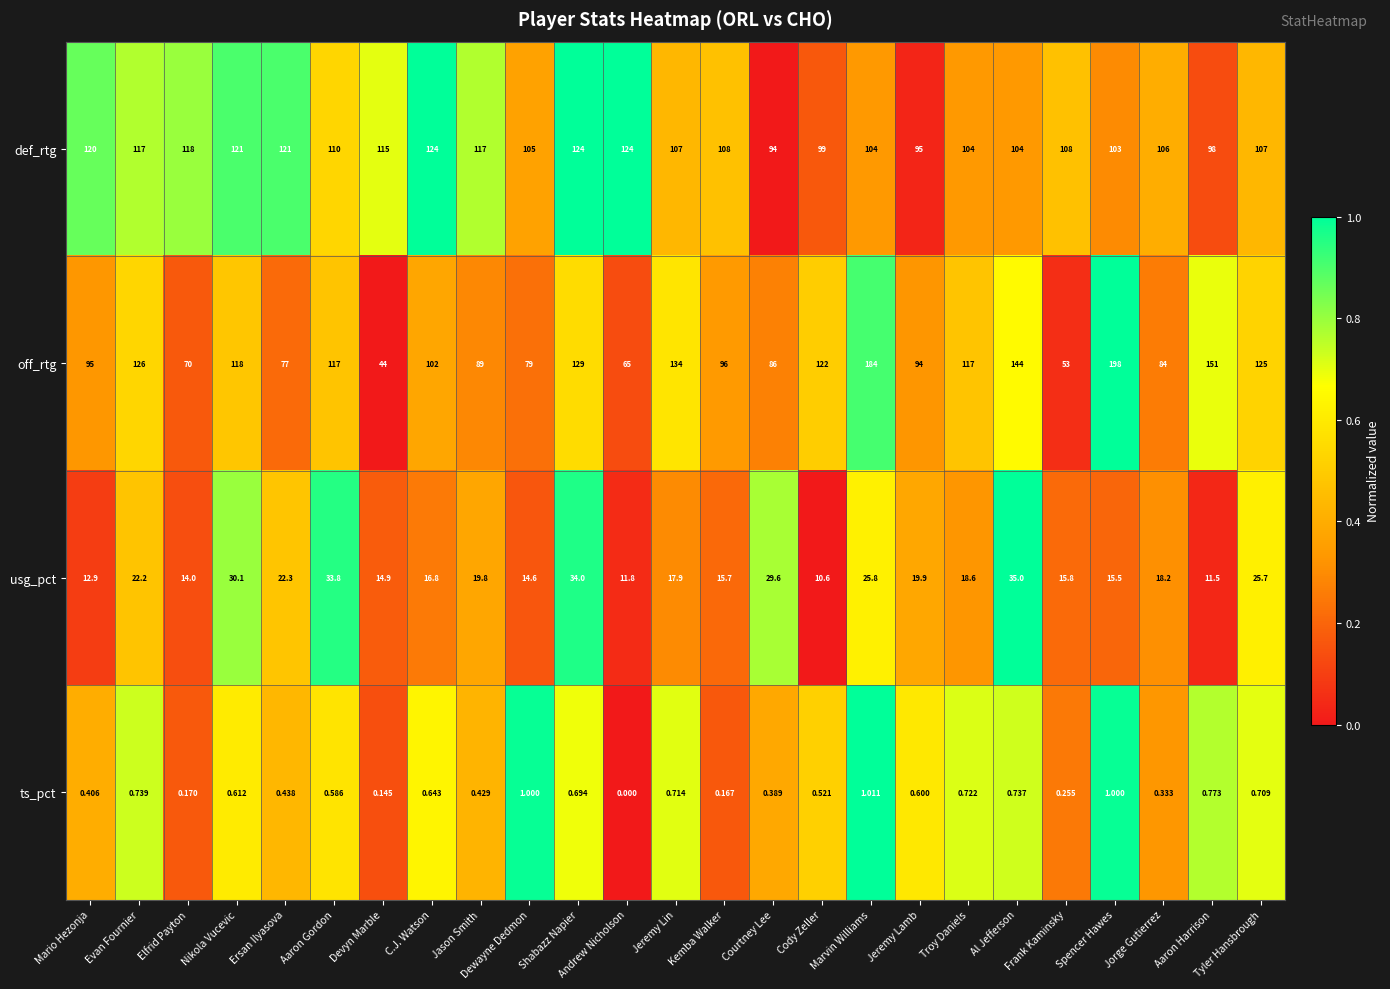

Count the number of data series in this chart.

4